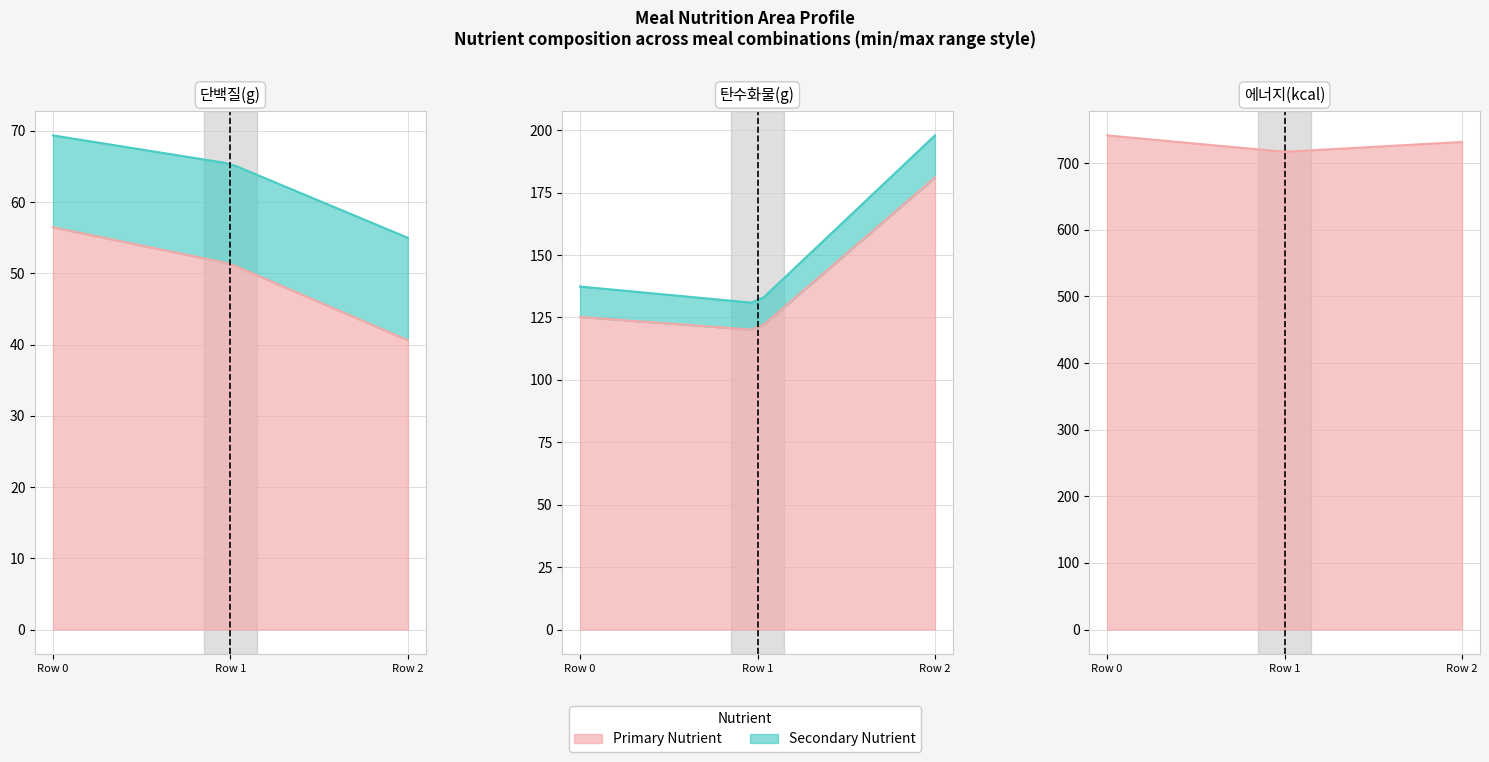

What is the average value of the 에너지(kcal) series?

730.1